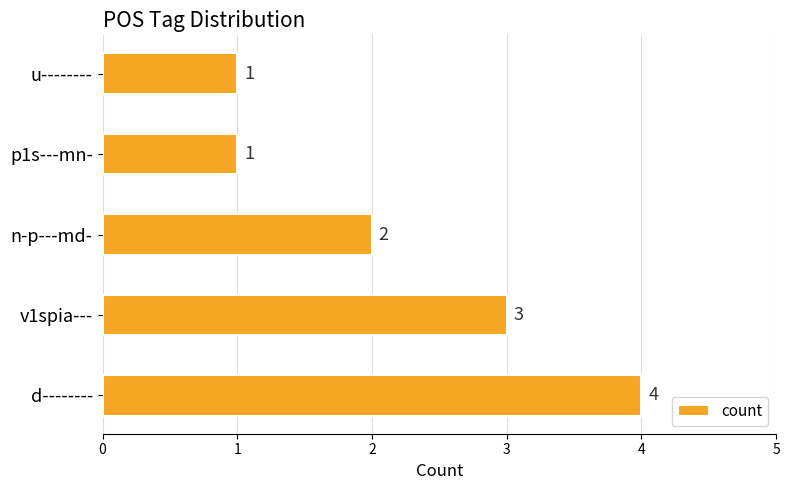

What is the greatest value displayed?

4